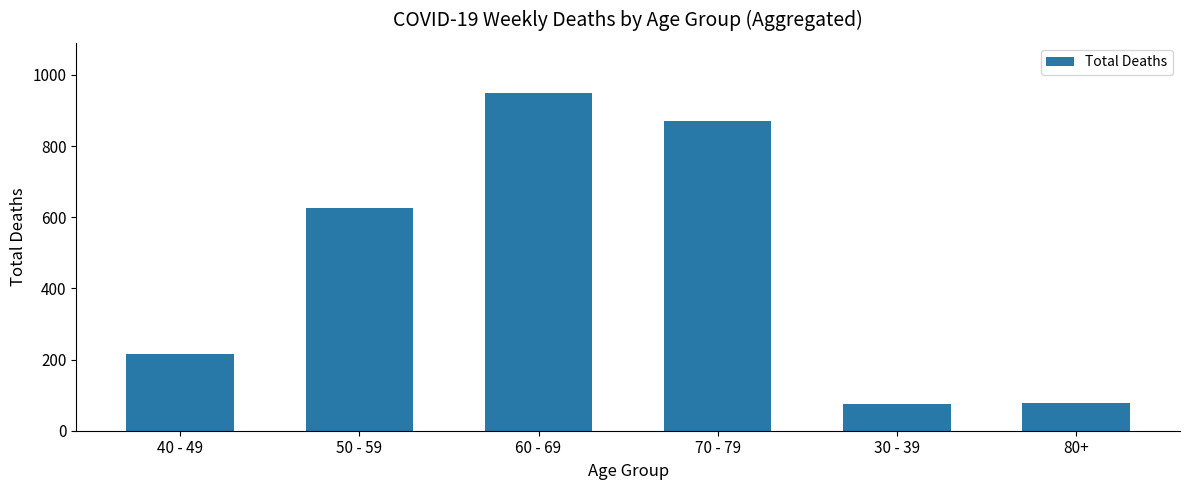

What is the sum of all values?

2813